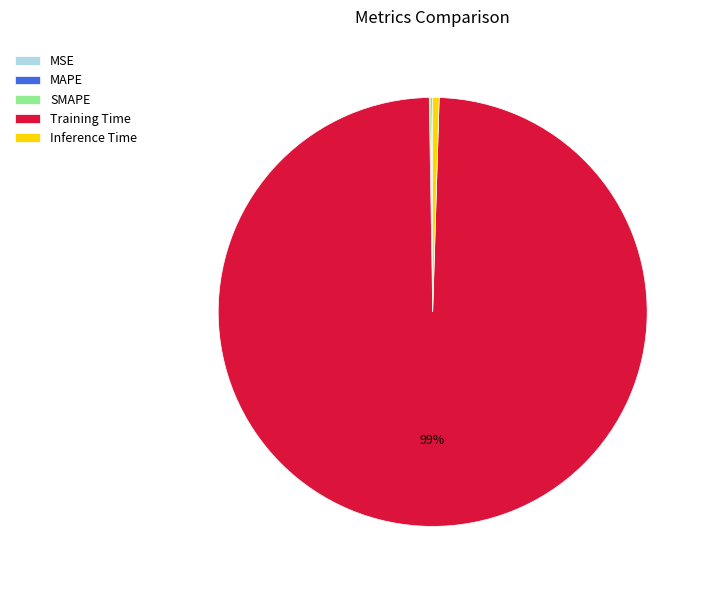

Is there a majority slice in this chart?

Yes